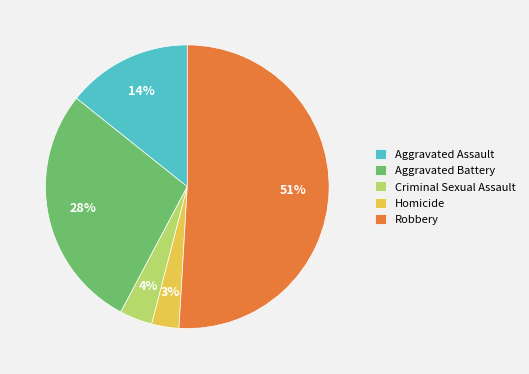

Which category has the smallest portion of the pie?

Homicide